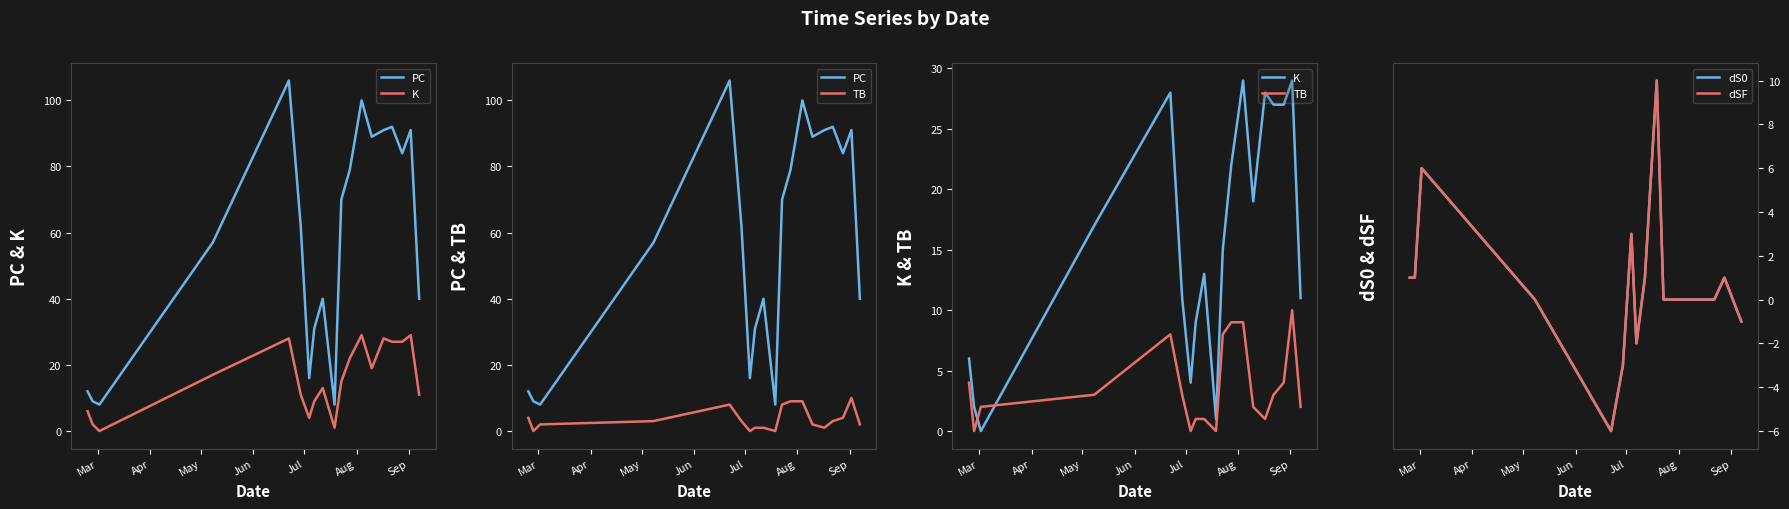

Is this an area chart (filled region under the line)?

No